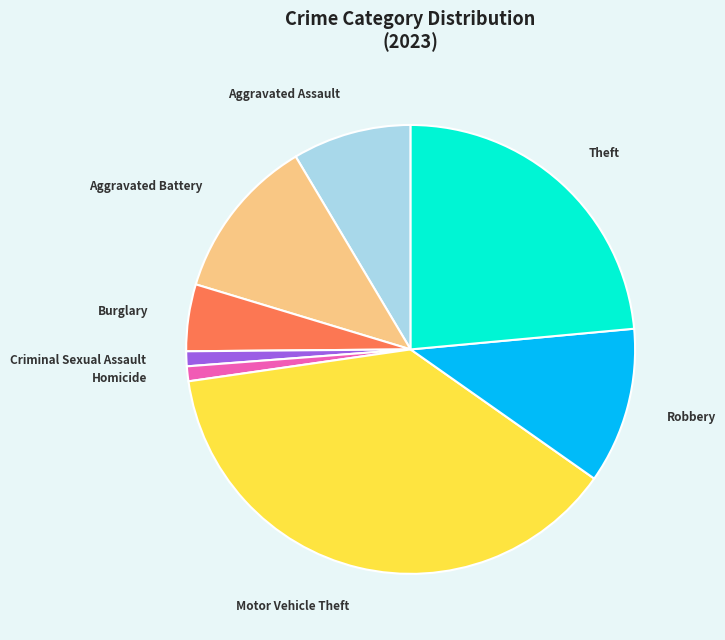

Combined, do Homicide and Criminal Sexual Assault account for over 50%?

No